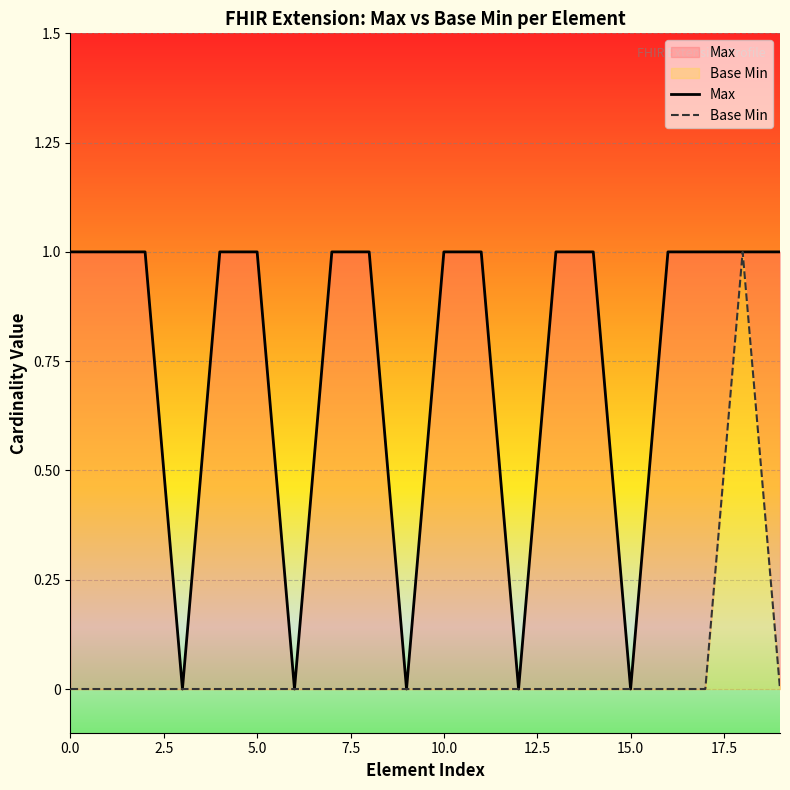

Which has a higher value, 11 or 0.0?

11